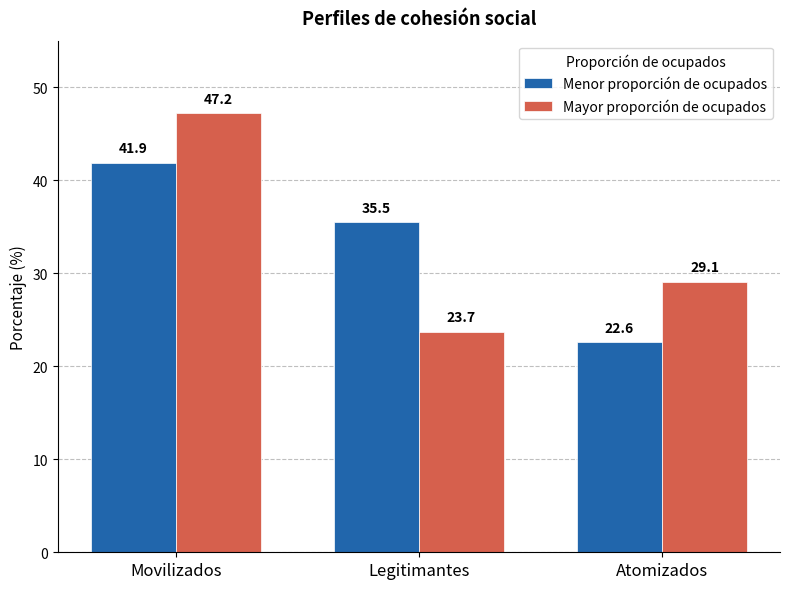

The value of Mayor proporción de ocupados at Movilizados is 77.0. True or false?

False